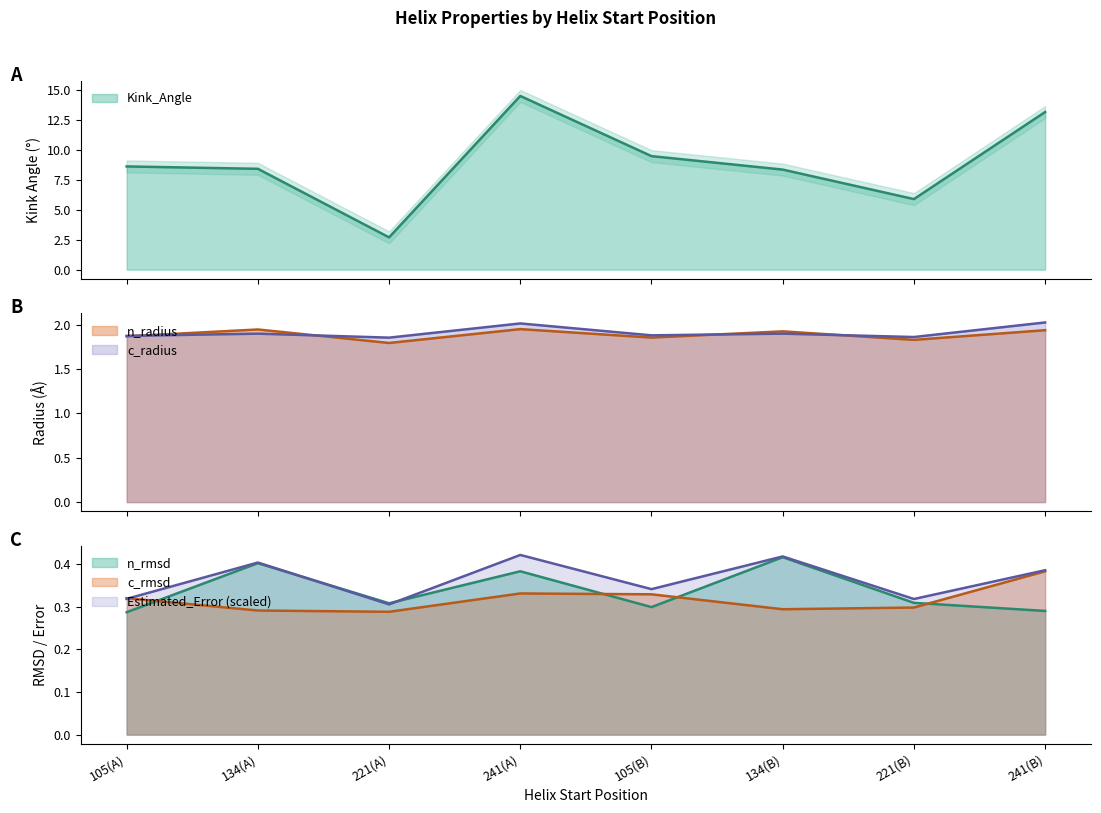

At which category is the sum across all series the highest?

241(A)